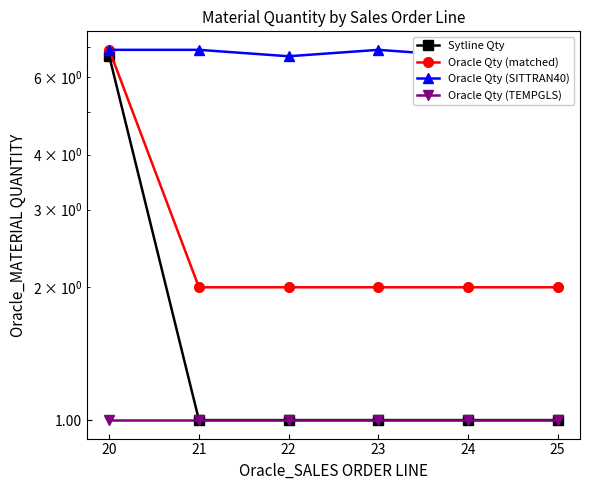

At which category is the sum across all series the highest?

20